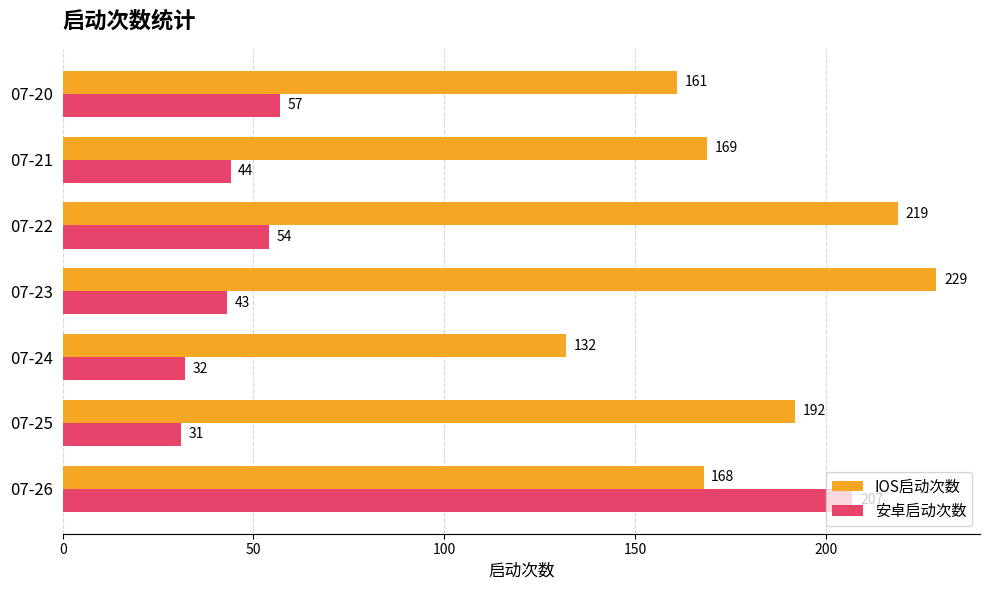

Which series has the largest total across all categories?

IOS启动次数